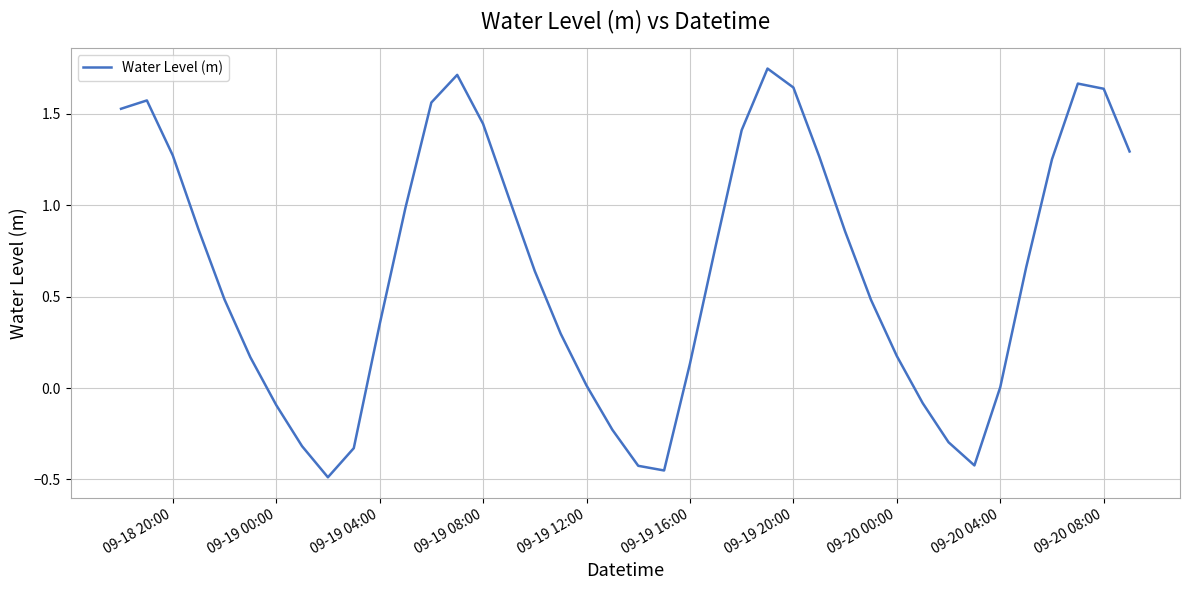

What is the difference between the maximum and minimum values?

2.2